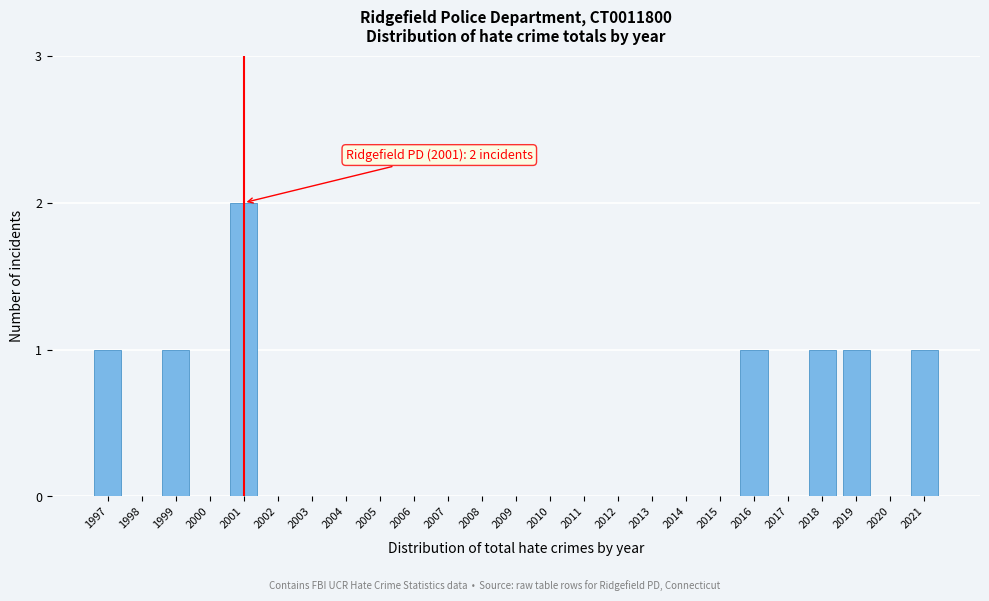

Reading left to right, list all the values displayed in this chart.

1997=1	1998=0	1999=1	2000=0	2001=2	2002=0	2003=0	2004=0	2005=0	2006=0	2007=0	2008=0	2009=0	2010=0	2011=0	2012=0	2013=0	2014=0	2015=0	2016=1	2017=0	2018=1	2019=1	2020=0	2021=1